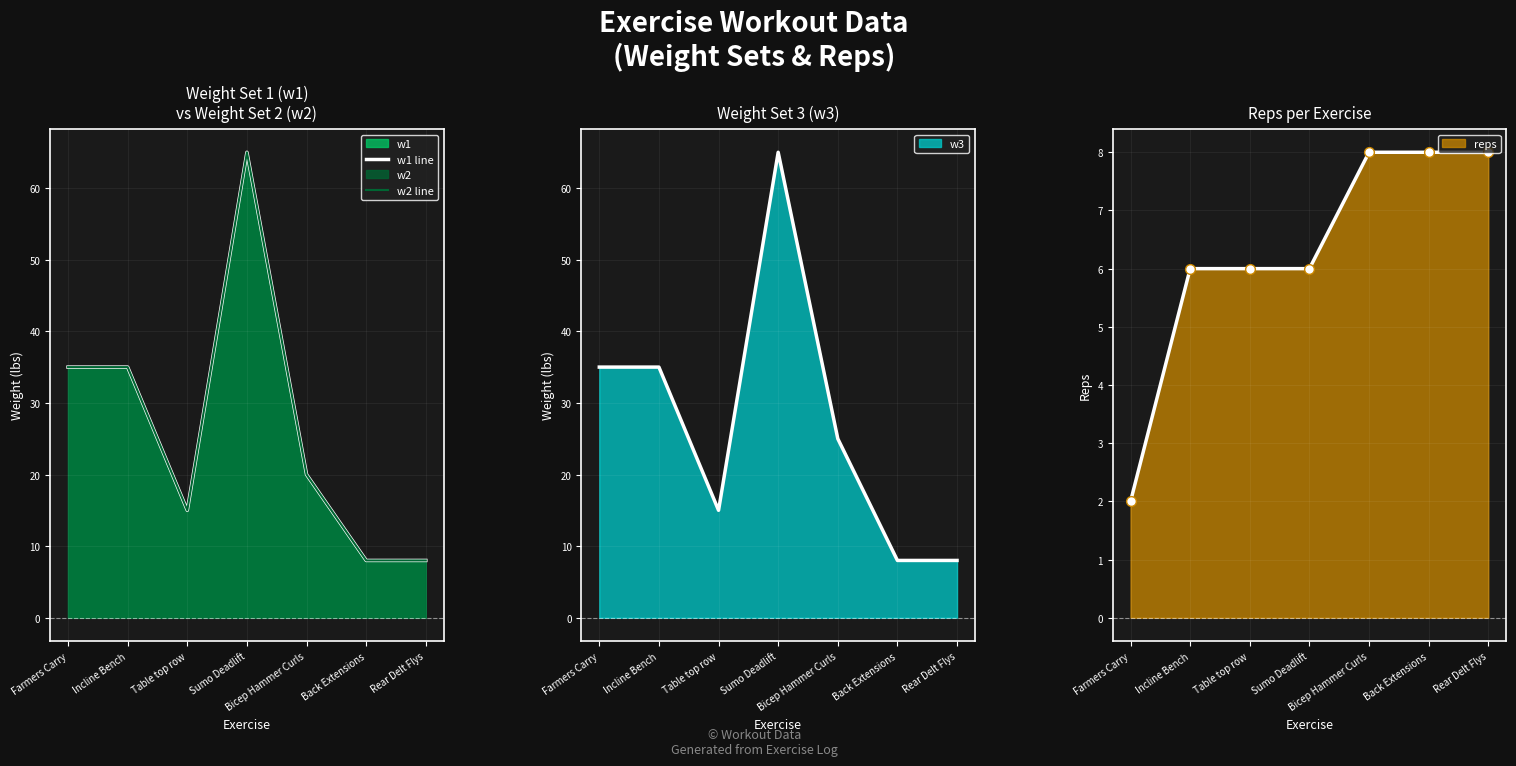

The w2 line series shows 3 at Rear Delt Flys. True or false?

False